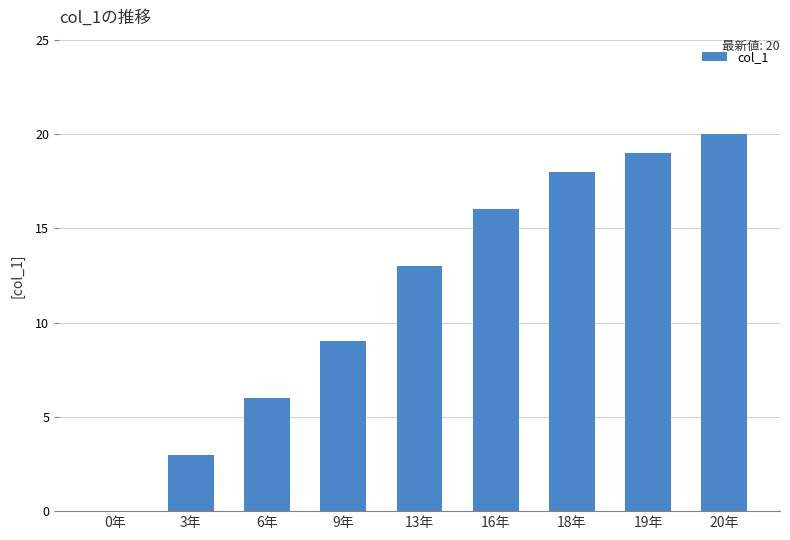

How many series are shown in this chart?

1